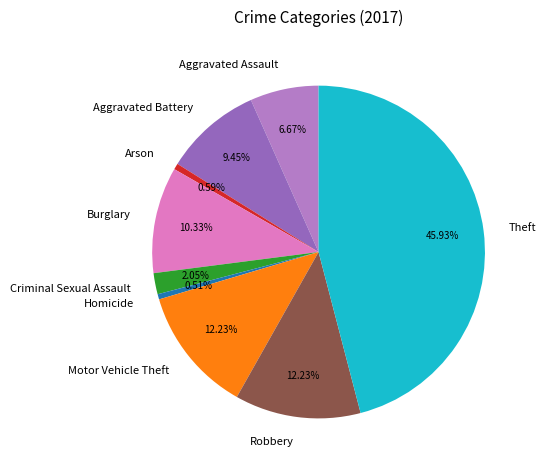

What percentage is the Arson slice, to the nearest percent?

1%